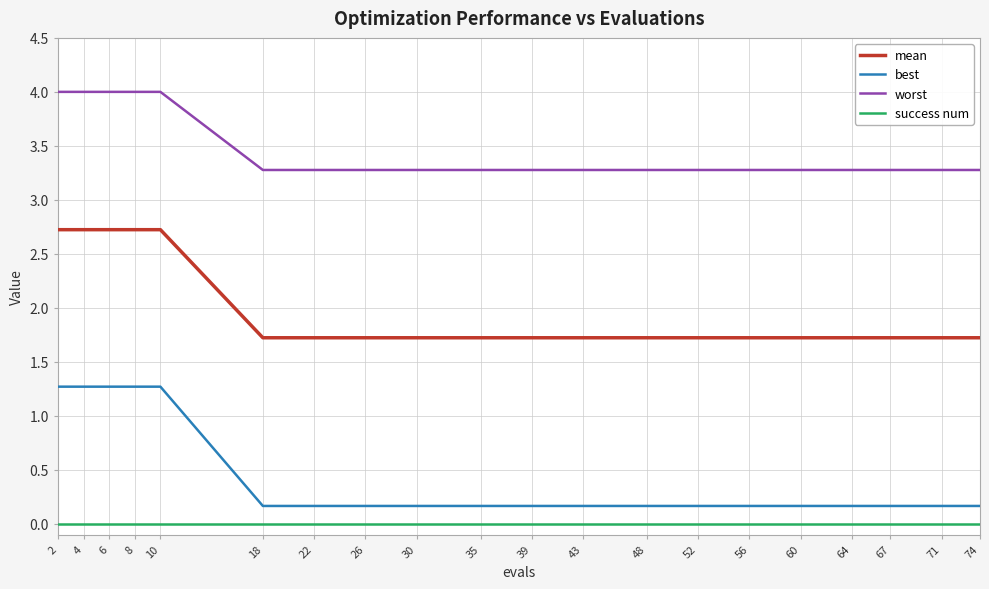

True or false: worst and mean intersect in this chart.

False